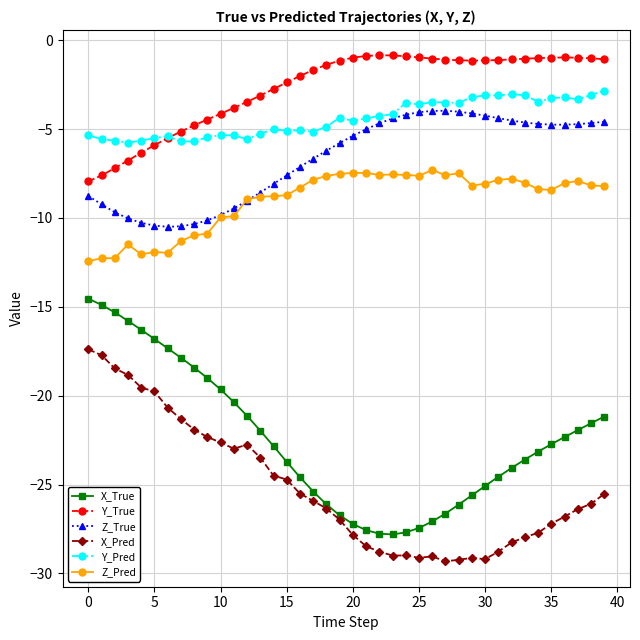

What is the maximum value for Y_Pred?

-2.8